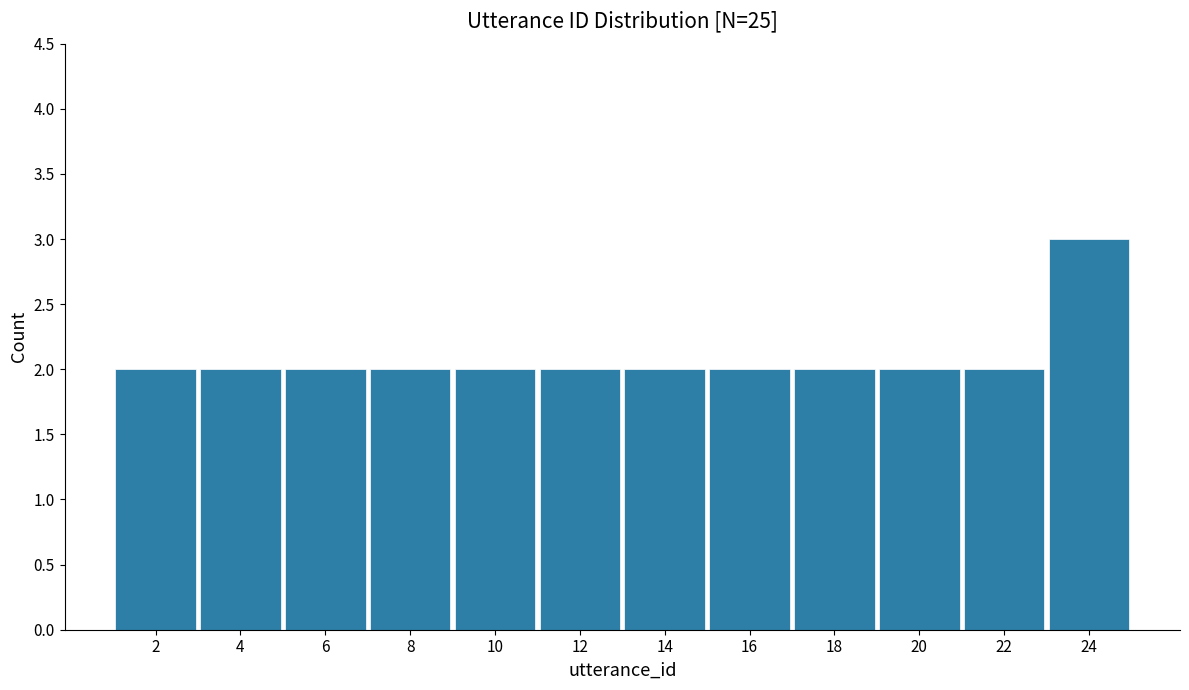

What is the height of the bar covering 19 to 21 on the x-axis? The values are not printed on the chart, so give them approximately, as read against the axis.

2